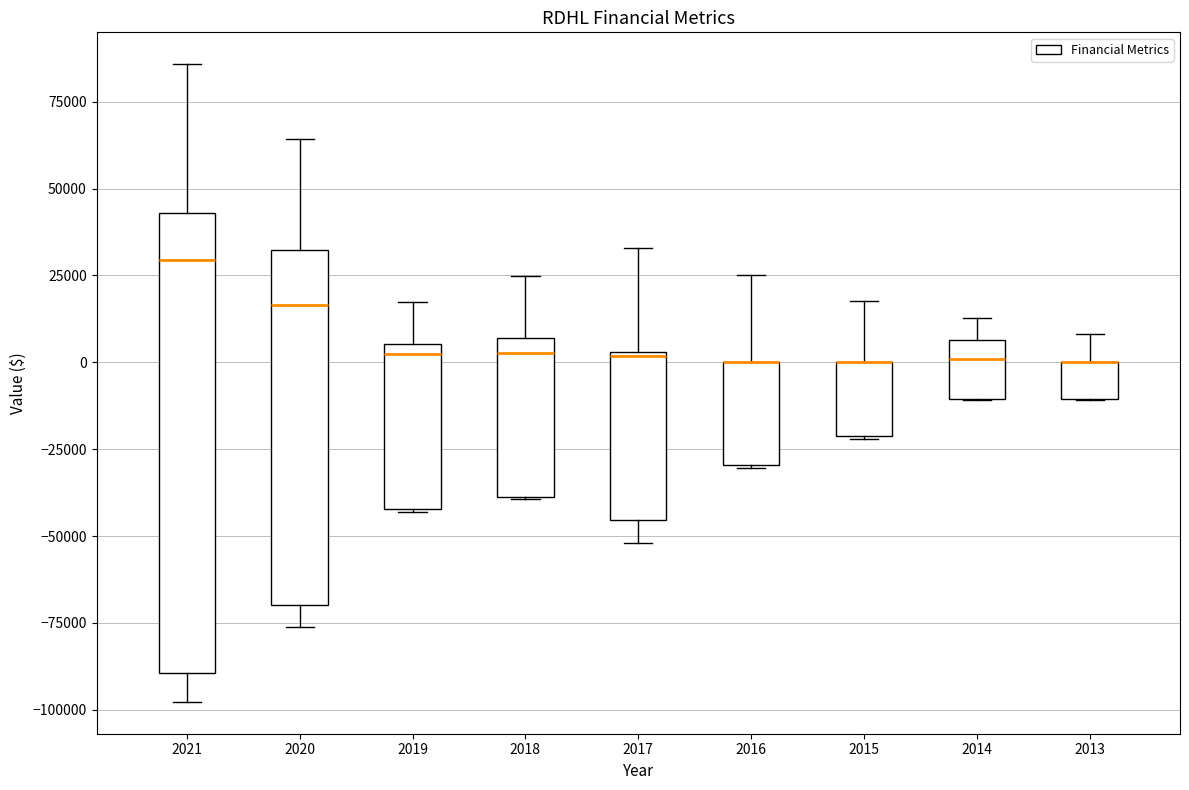

Reading left to right, transcribe this box plot: for each box, give where its median line is, the range the box spans, and where its two whiskers end, as read against the y-axis. The values are not printed on the chart, so give them approximately, as read against the axis.

2021: median 30000, box -90000 to 45000, whiskers -100000 to 85000
2020: median 15000, box -70000 to 30000, whiskers -75000 to 65000
2019: median 0, box -40000 to 5000, whiskers -45000 to 15000
2018: median 5000 (just below the box's upper edge), box -40000 to 5000, whiskers -40000 to 25000
2017: median 0, box -45000 to 5000, whiskers -50000 to 35000
2016: median 0 (drawn on the box's upper edge), box -30000 to 0, whiskers -30000 to 25000
2015: median 0 (drawn on the box's upper edge), box -20000 to 0, whiskers -20000 to 20000
2014: median 0, box -10000 to 5000, whiskers -10000 to 15000
2013: median 0 (drawn on the box's upper edge), box -10000 to 0, whiskers -10000 to 10000